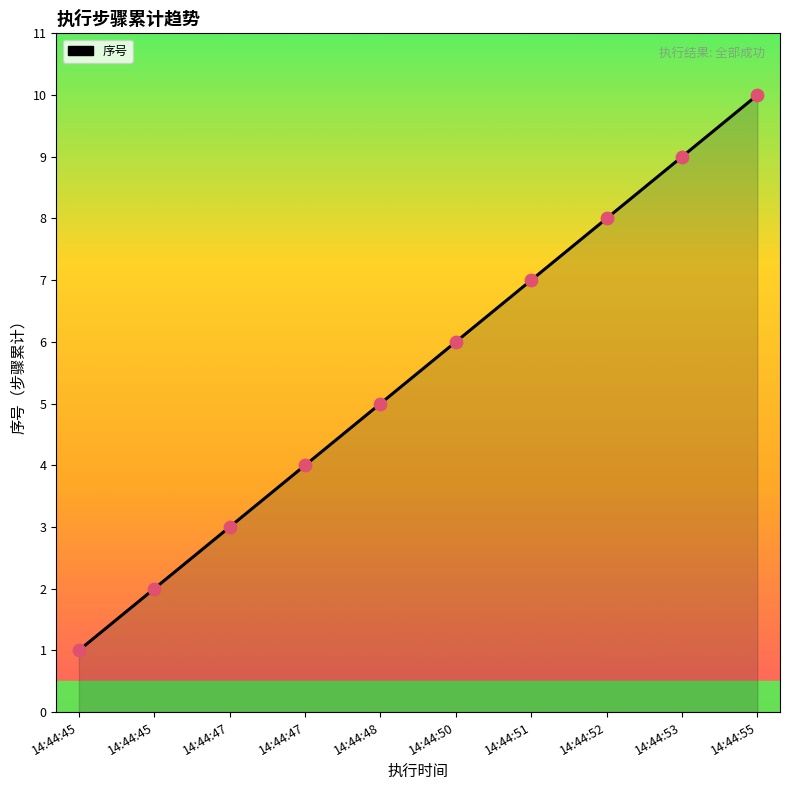

Approximately how many times larger is the value at 14:44:47 compared to 14:44:47?

0.8